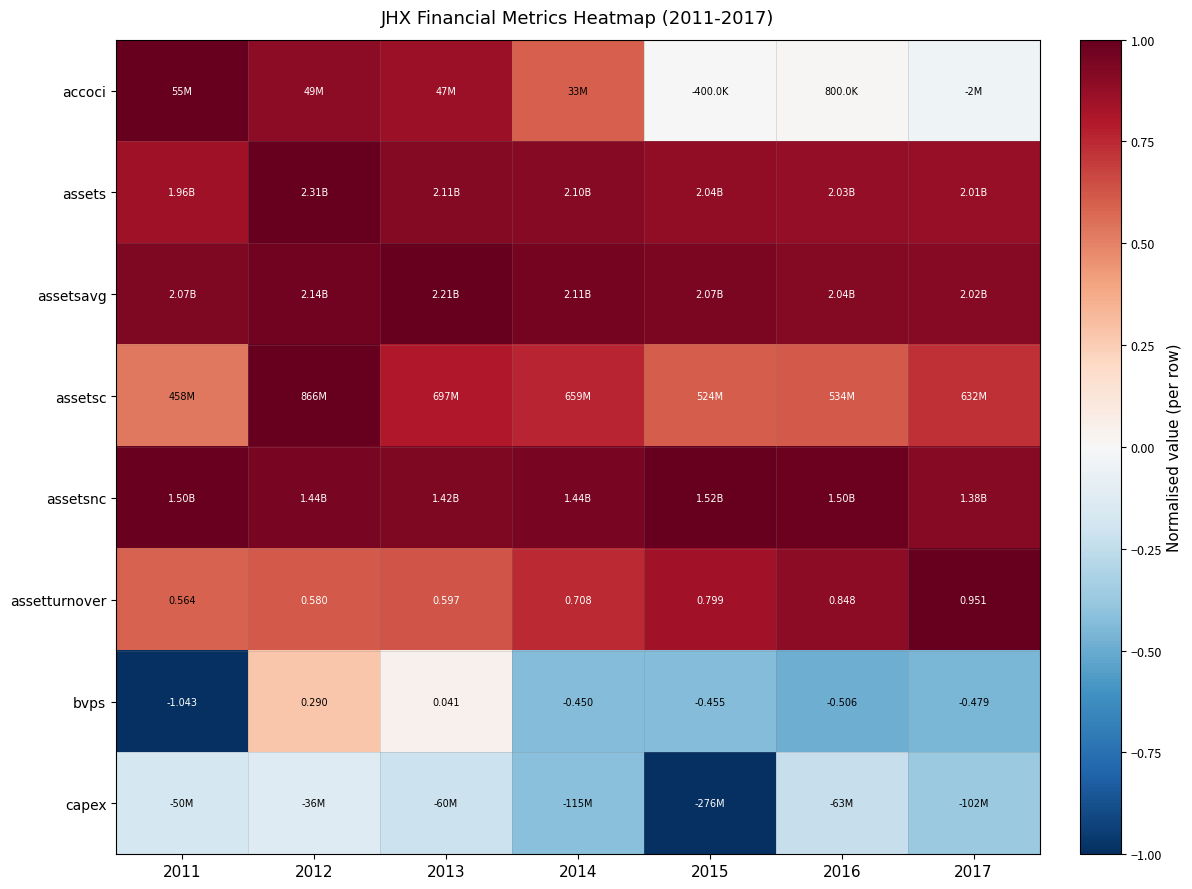

How many values in bvps are below zero?

5